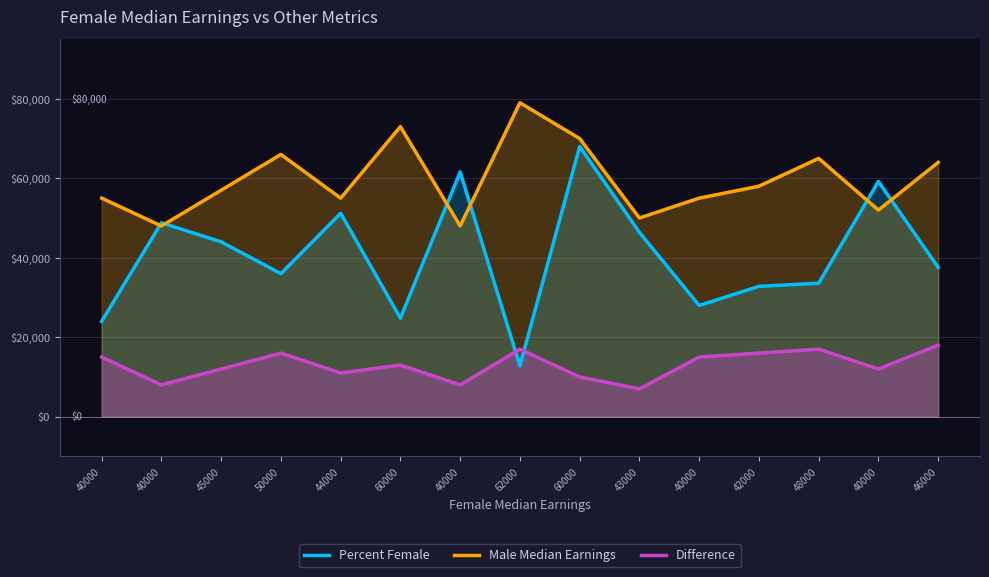

What is the difference between the Difference values at 60000 and 48000?

7000